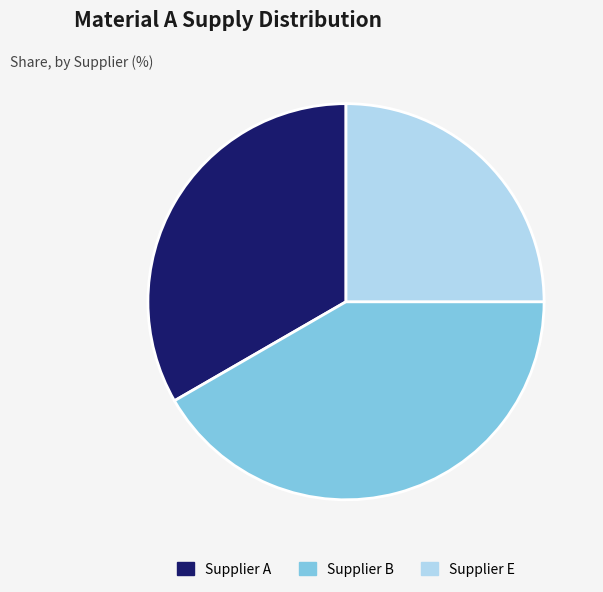

Approximately how many times larger is the value at Supplier A compared to Supplier B?

0.8